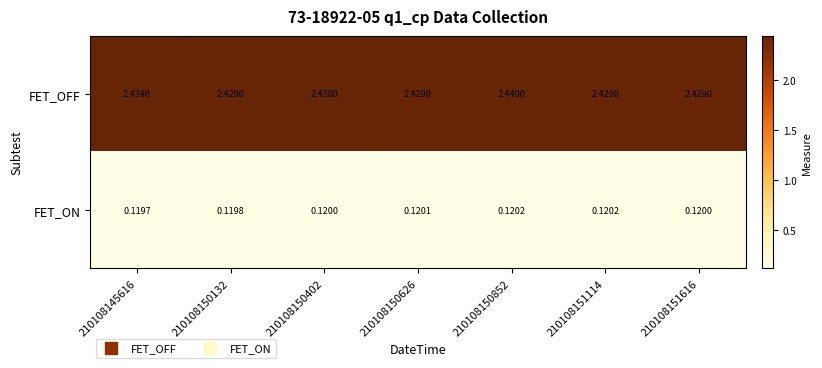

Rank the series by their average value, from lowest to highest.

FET_ON, FET_OFF